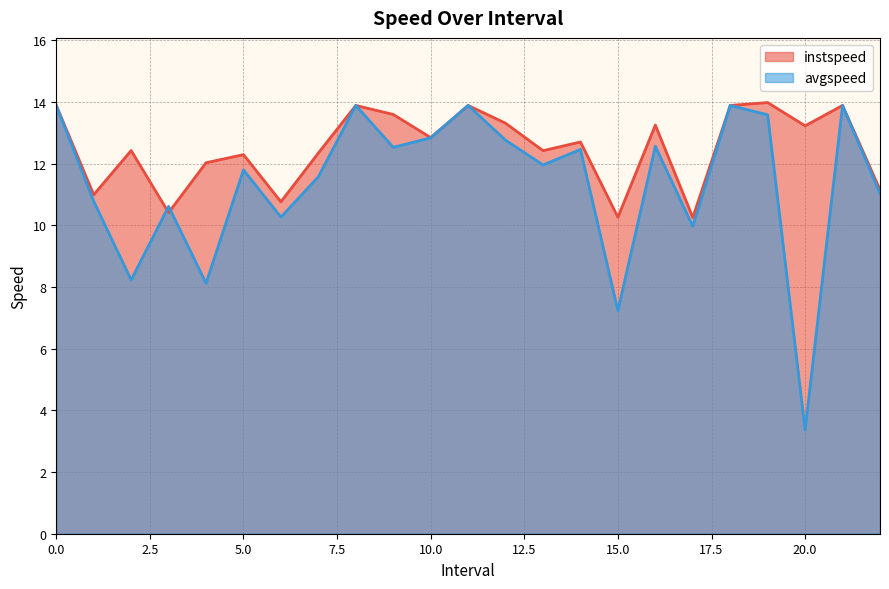

List the series in order of their overall mean, lowest first.

avgspeed, instspeed